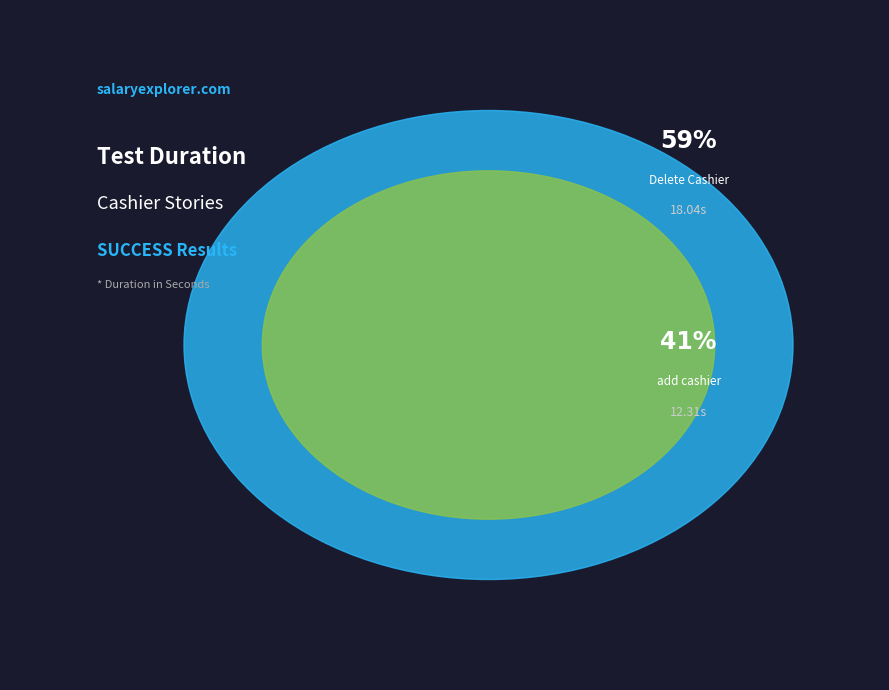

Which slice is the largest?

As an admin I can Delete Cashier